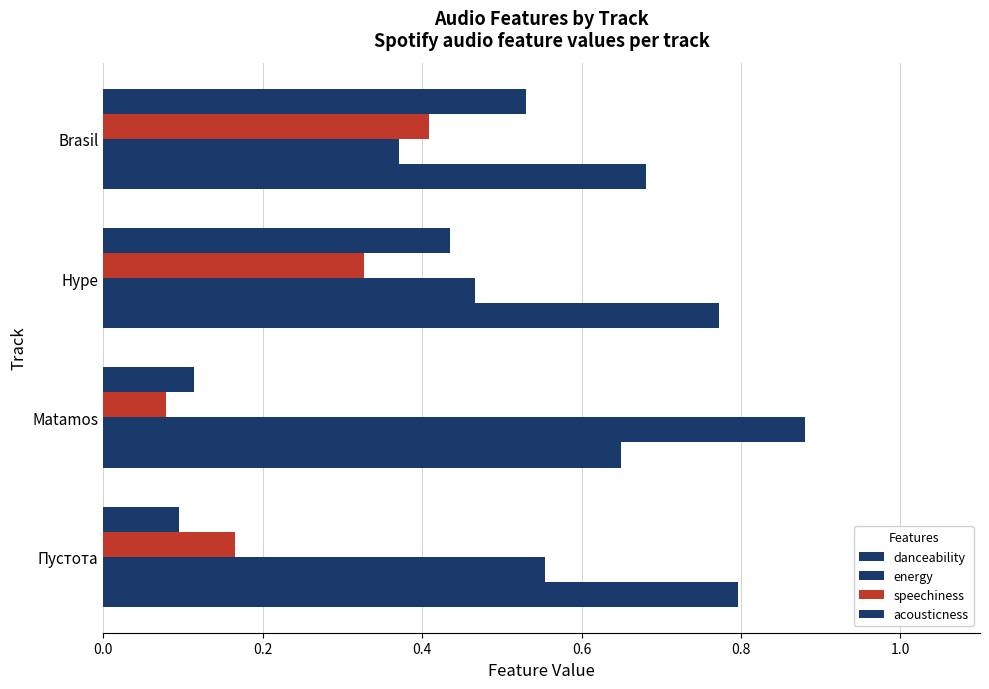

Count the number of data series in this chart.

4